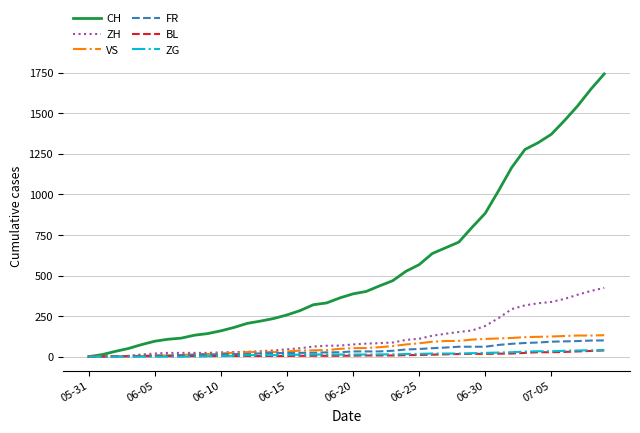

What is the maximum value shown in the chart?

1743